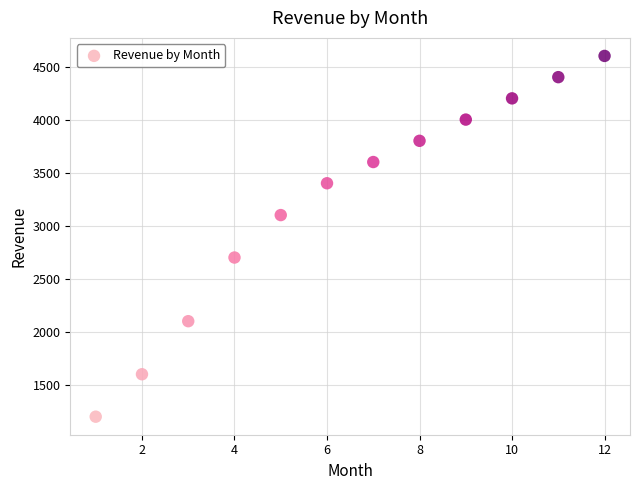

What is the average X value?

6